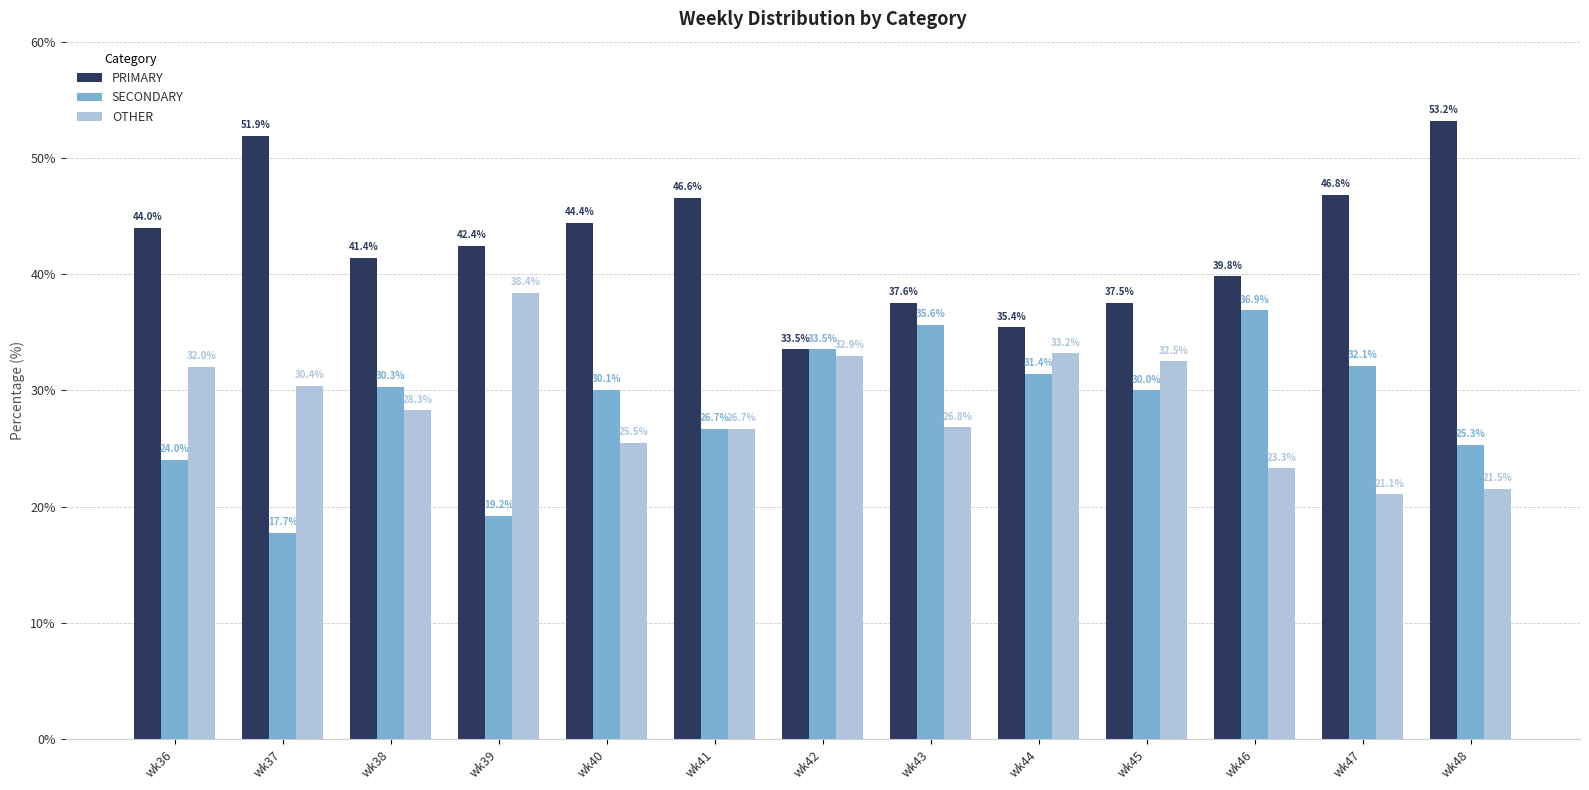

What is the approximate value of SECONDARY at wk47?

32.1